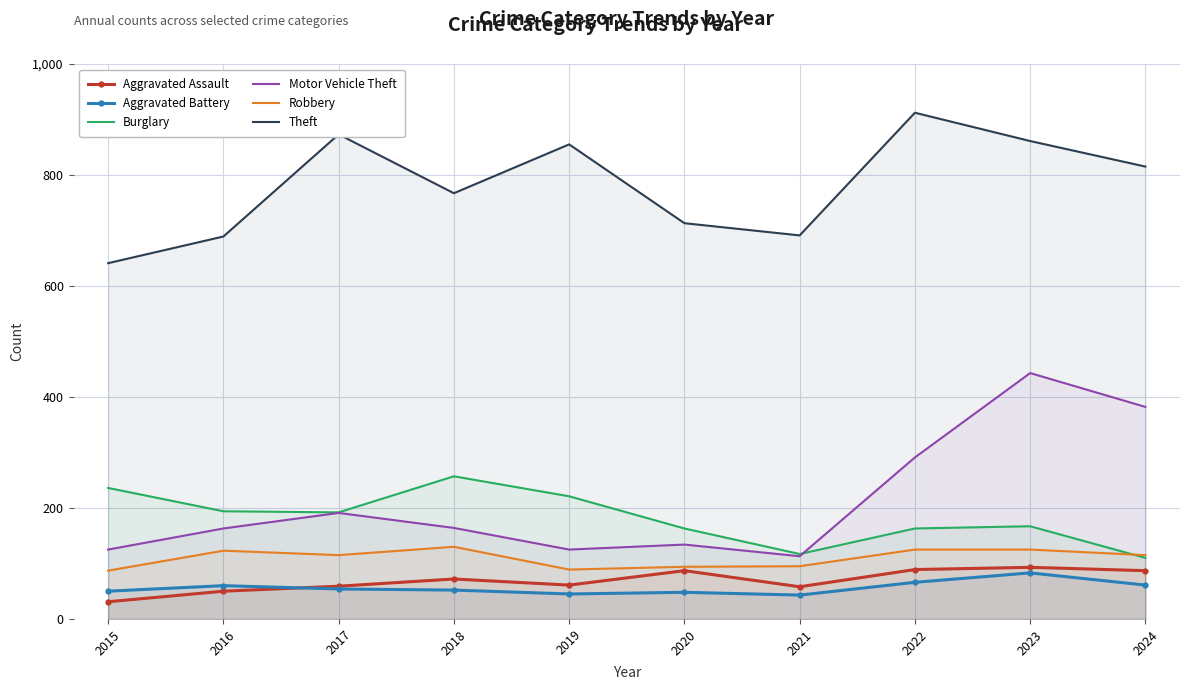

At which category does Motor Vehicle Theft reach its first local peak?

2017